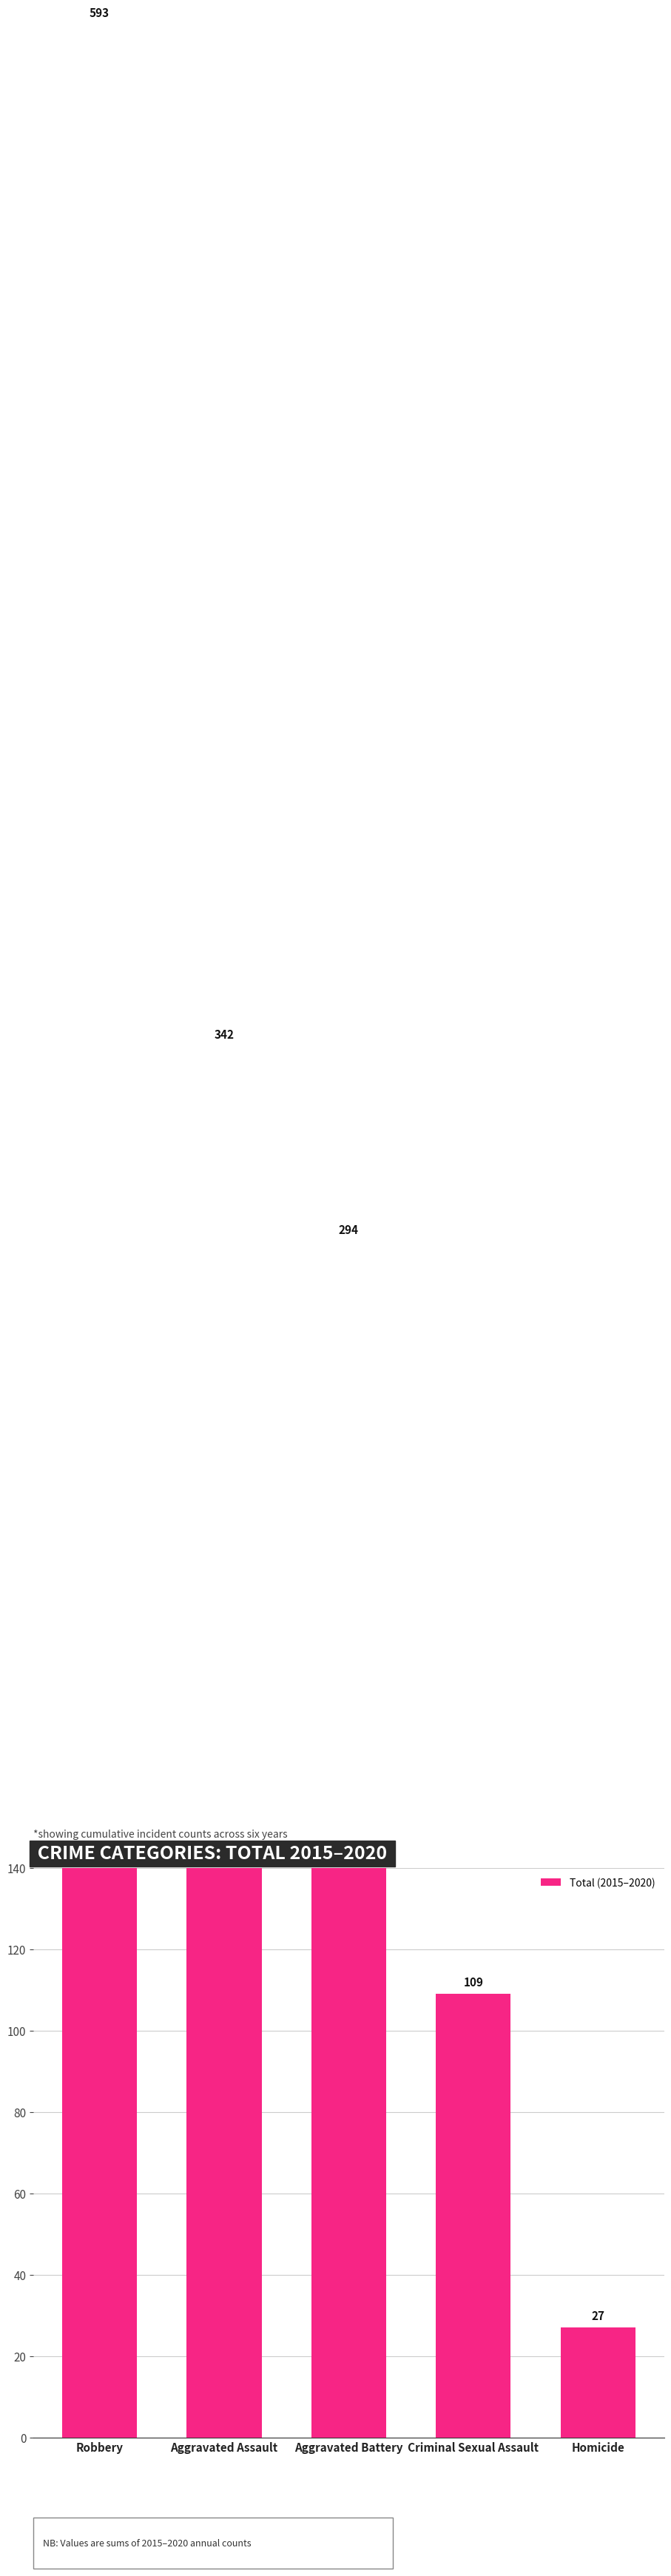

What is the label of the 5th bar from the left?

Homicide